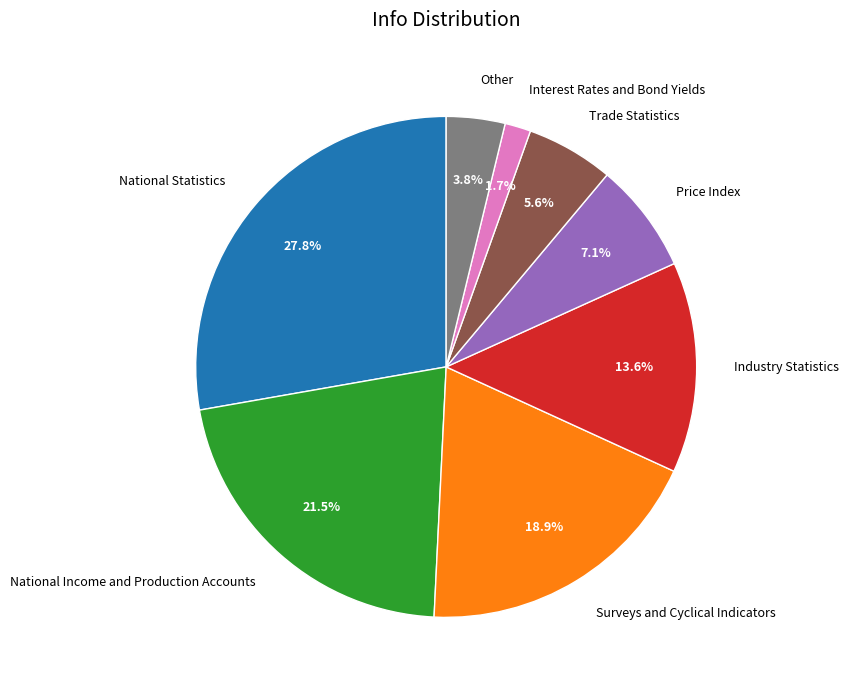

Is the sum of Interest Rates and Bond Yields and National Income and Production Accounts greater than half?

No